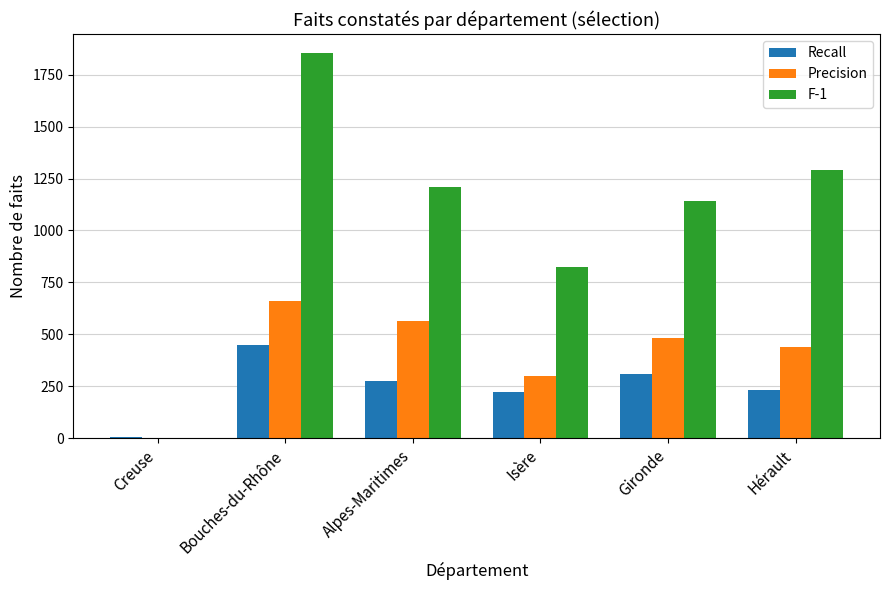

What is the difference between the Precision values at Creuse and Bouches-du-Rhône?

661